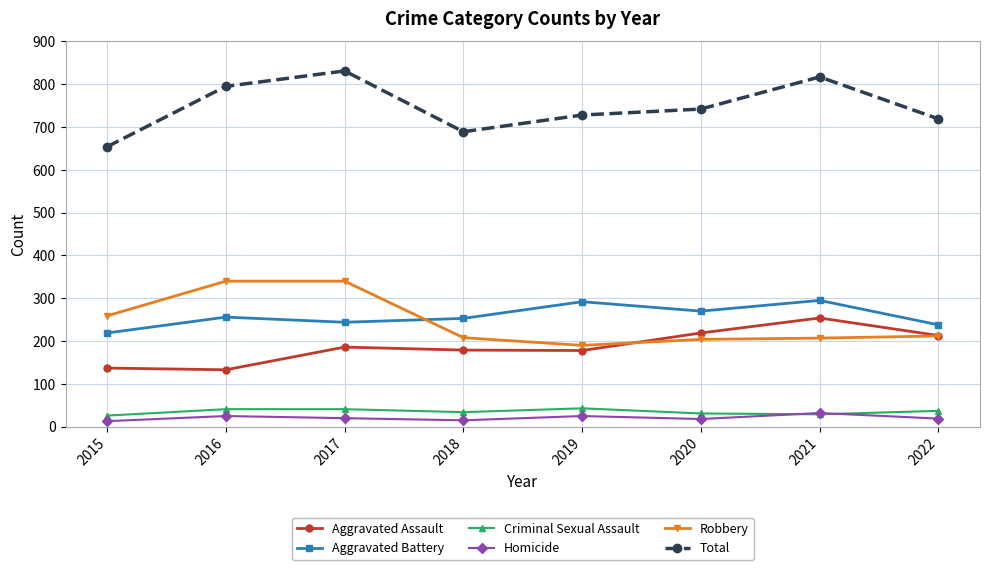

True or false: Criminal Sexual Assault and Total intersect in this chart.

False